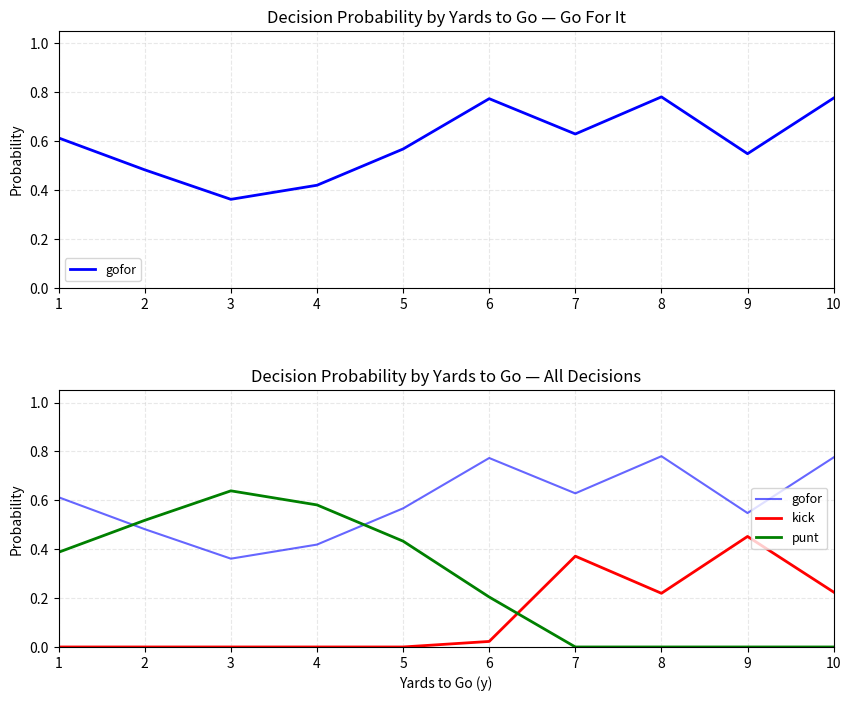

Does the chart have visible grid lines?

Yes